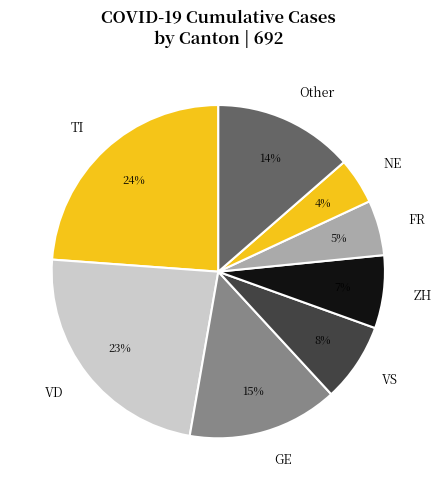

Is there any slice that represents more than half of the pie?

No